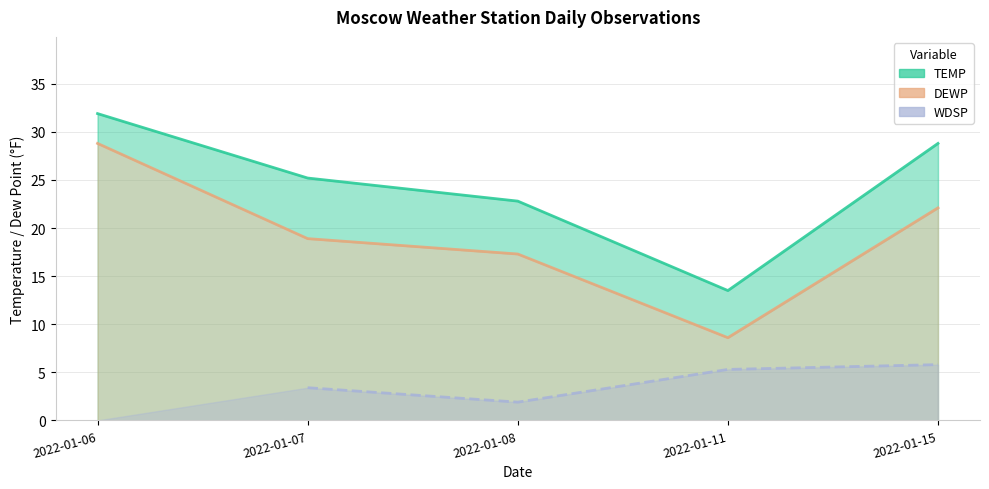

How many interior local valleys does the DEWP series have?

1